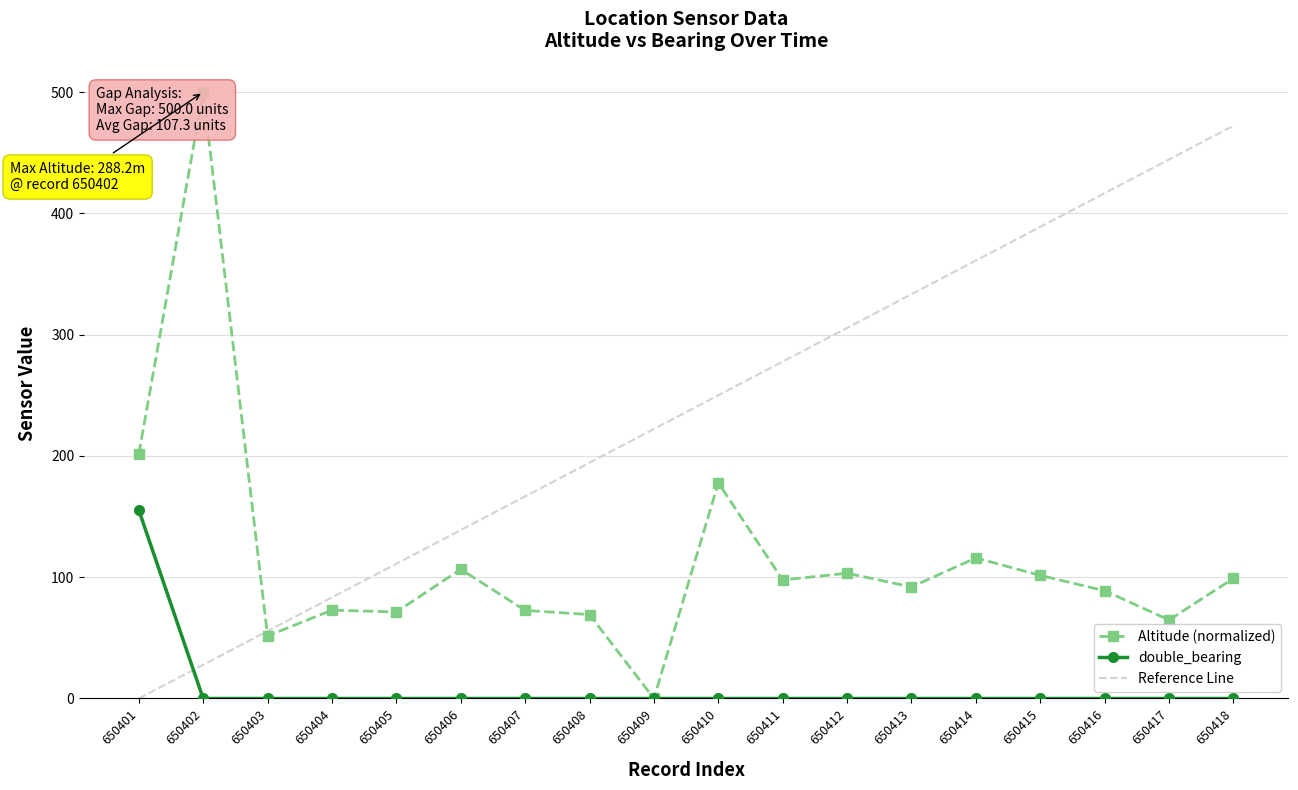

Between 650404 and 650416, which series saw the biggest shift?

double_altitude